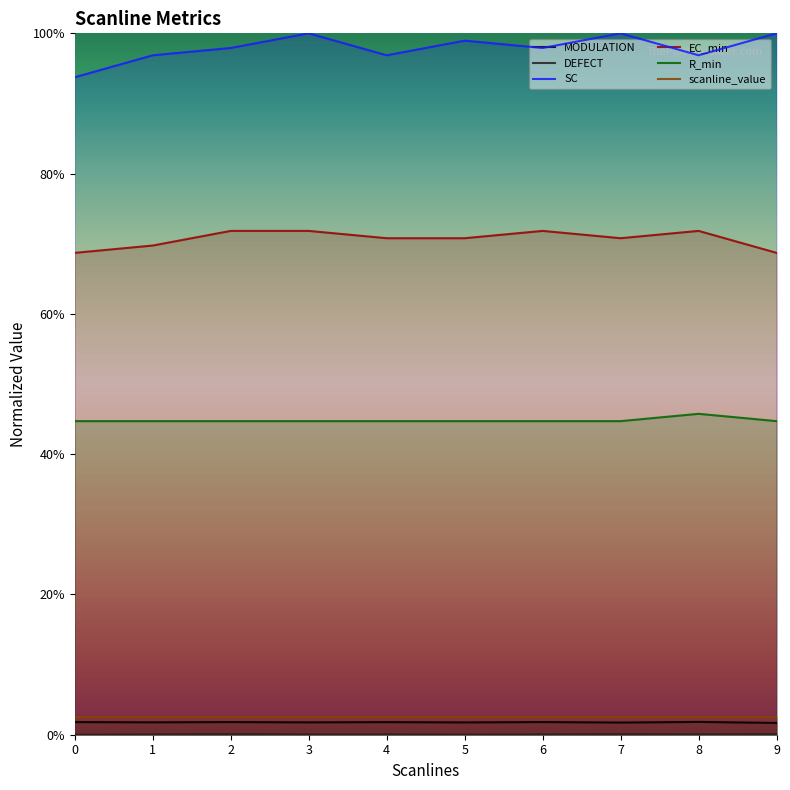

Which series has the largest range (max minus min)?

SC